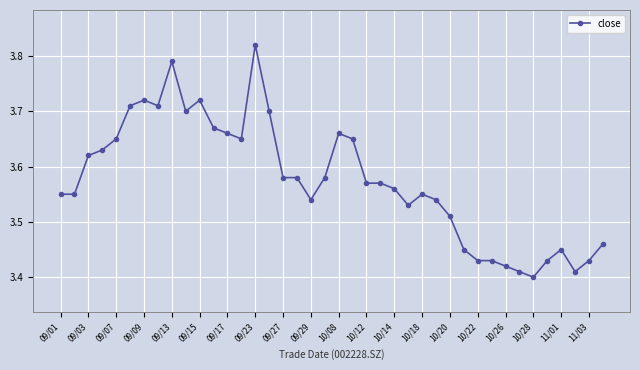

True or false: the data has more than 2 interior local peaks.

True